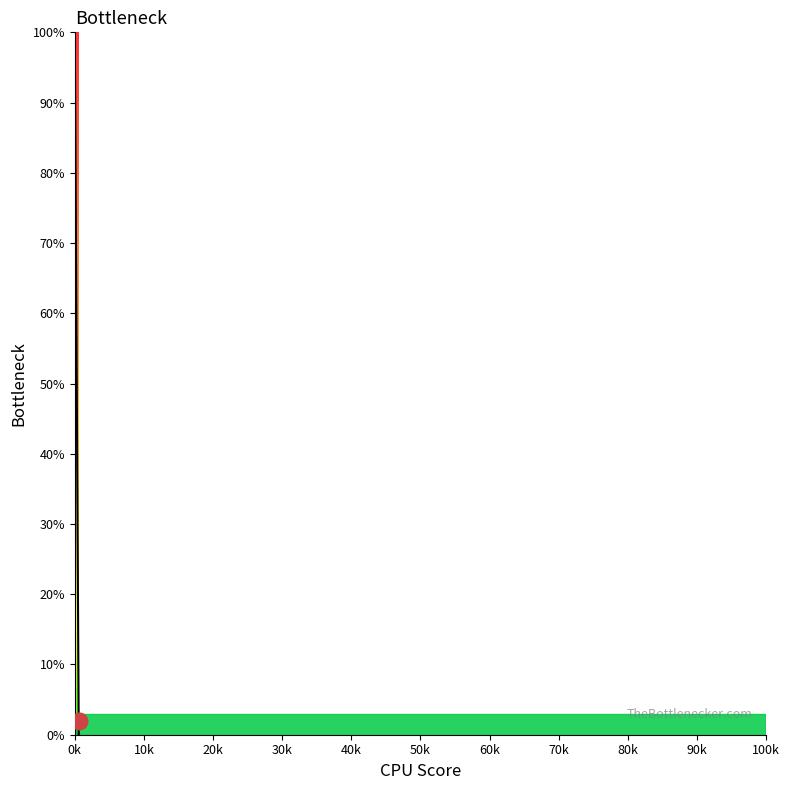

What is the greatest value displayed?

100.0